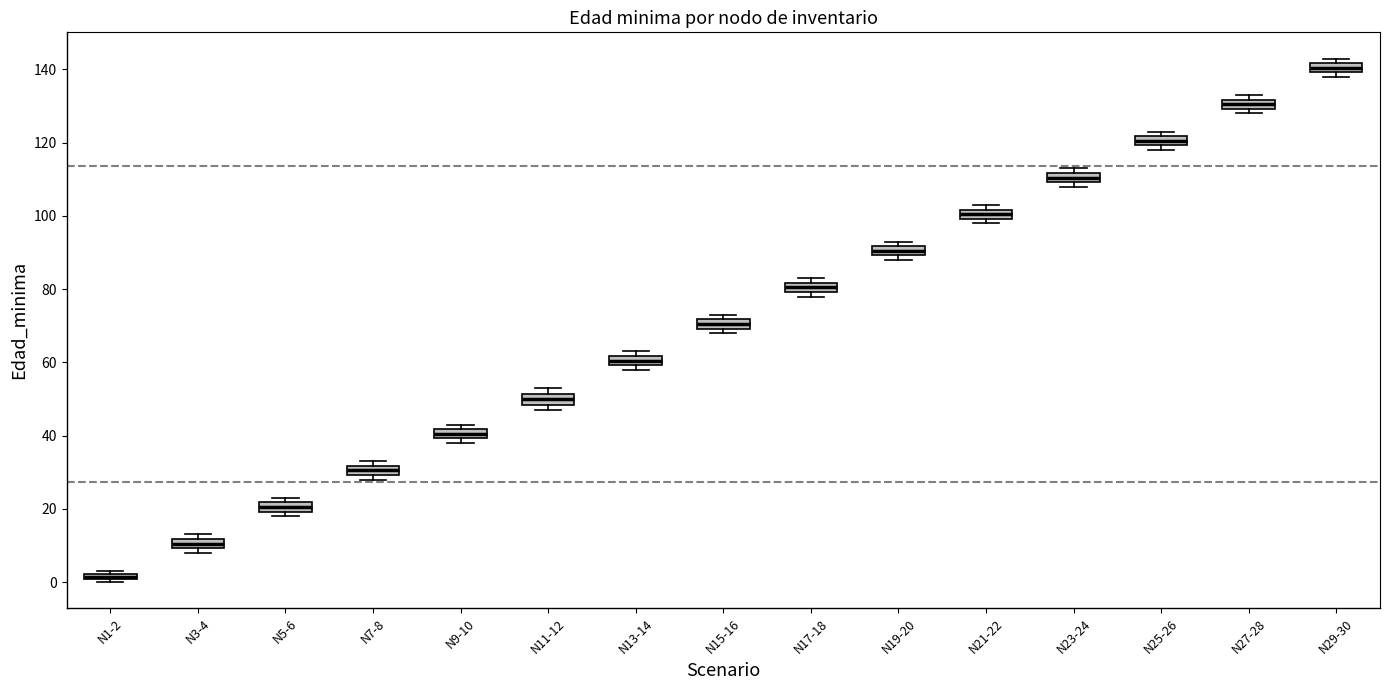

Which box's median line is the lowest?

N1-2